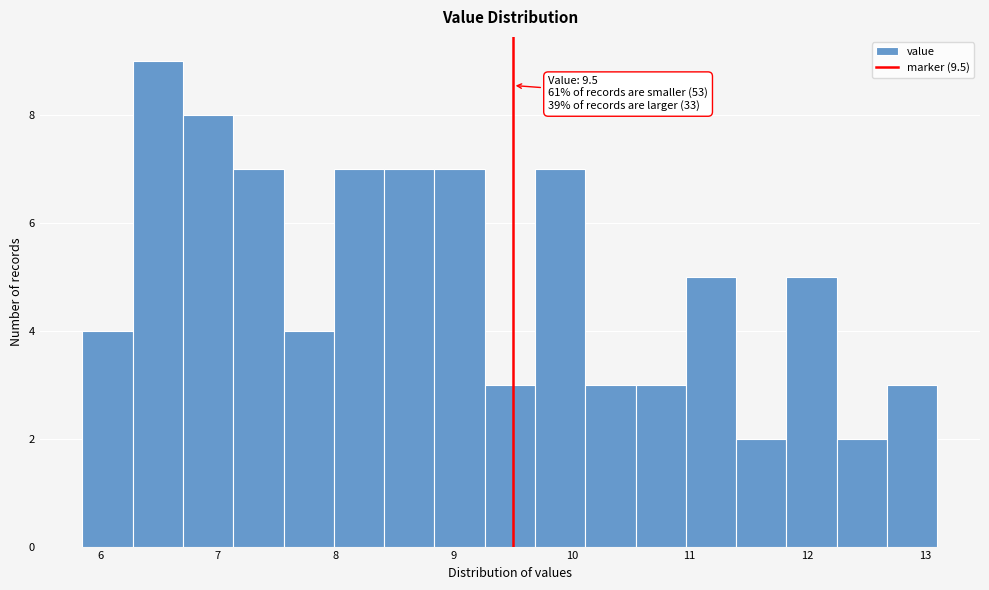

Which range on the x-axis has the tallest bar?

6.3 to 6.7